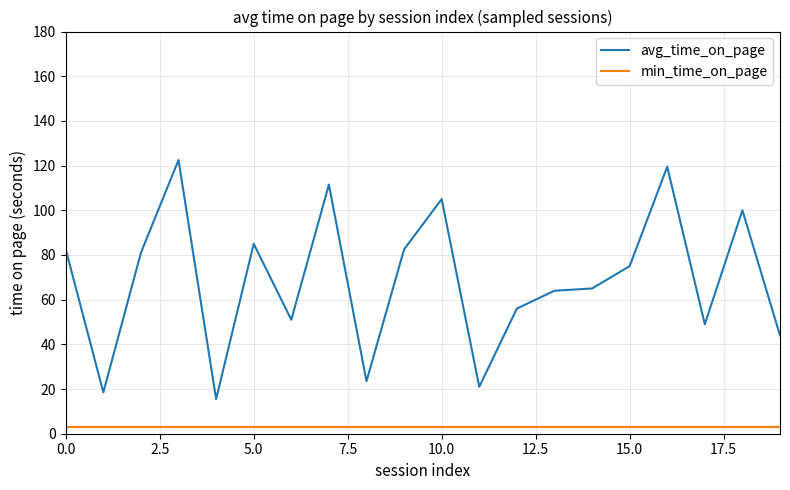

Count the number of categories in the chart.

20